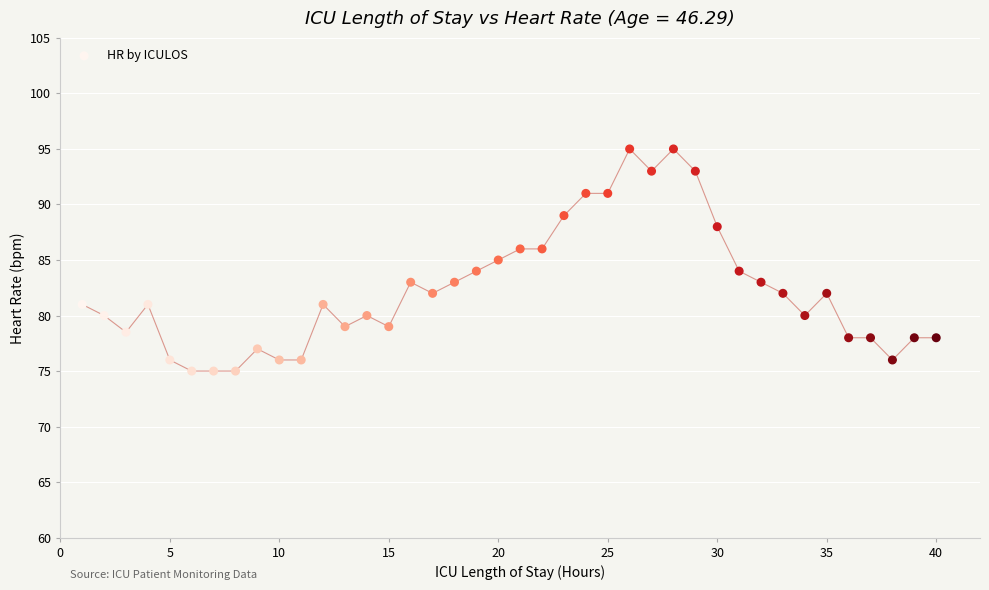

What is the range of Y values (max minus min)?

20.0